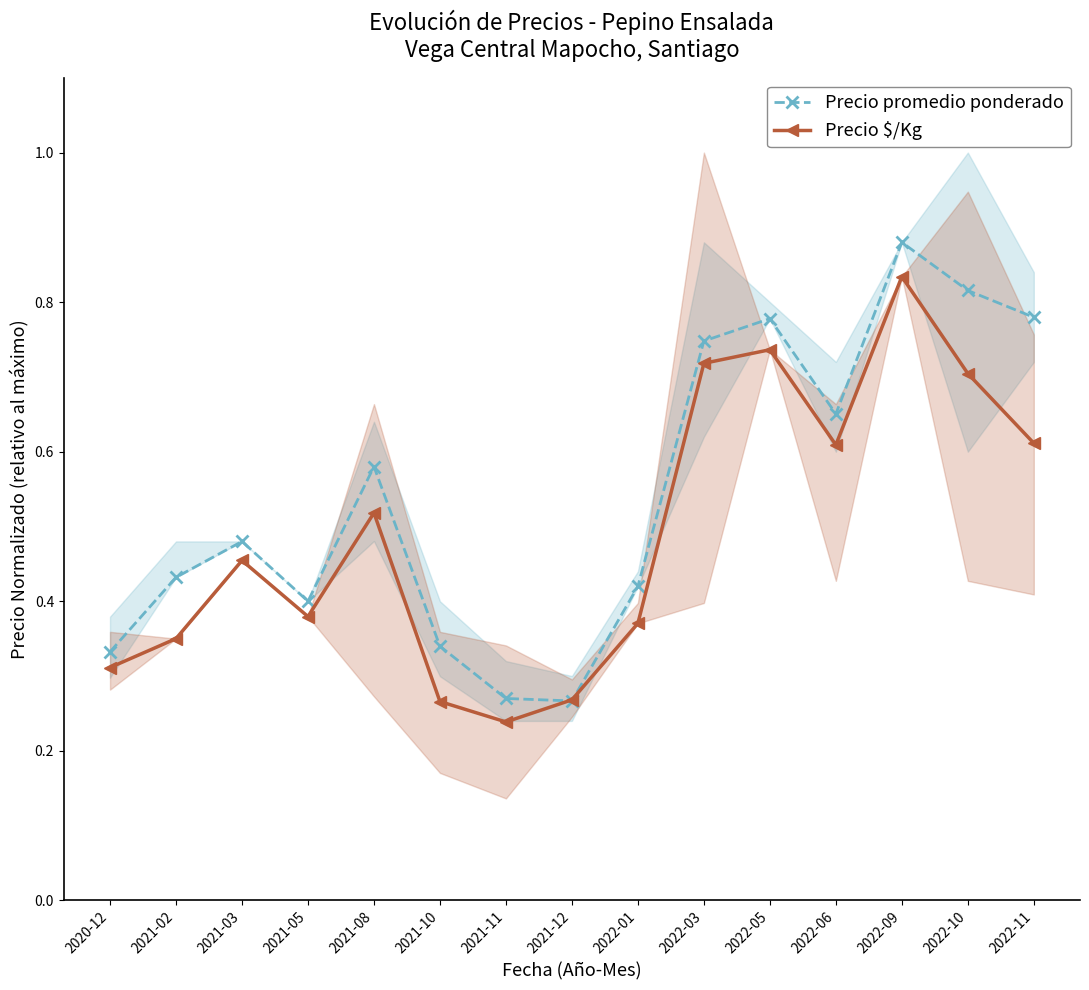

How many interior local valleys does the Precio promedio ponderado series have?

3